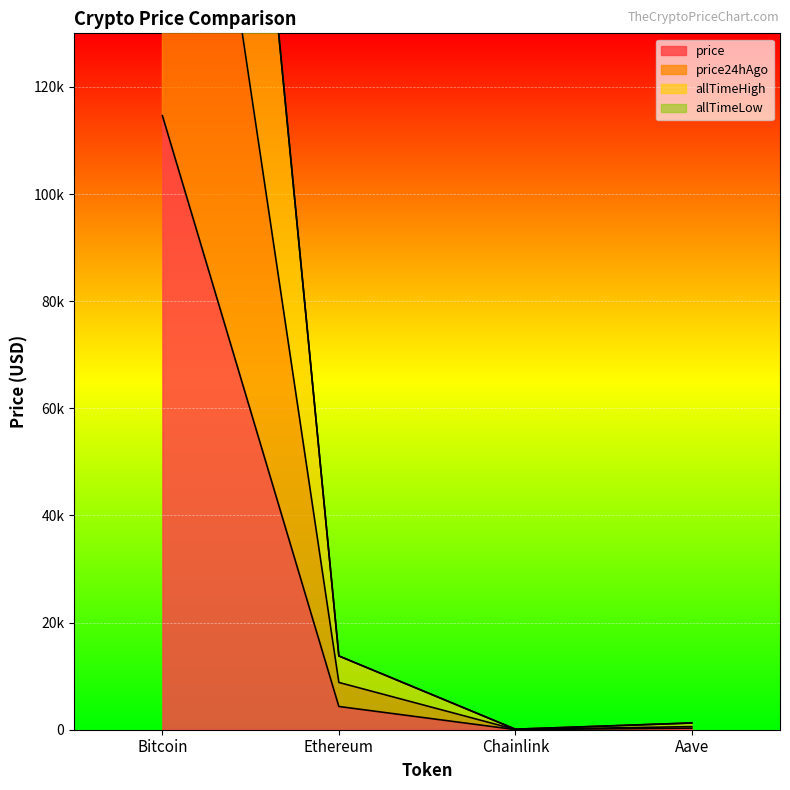

At how many categories does at least one series exceed 184743?

1